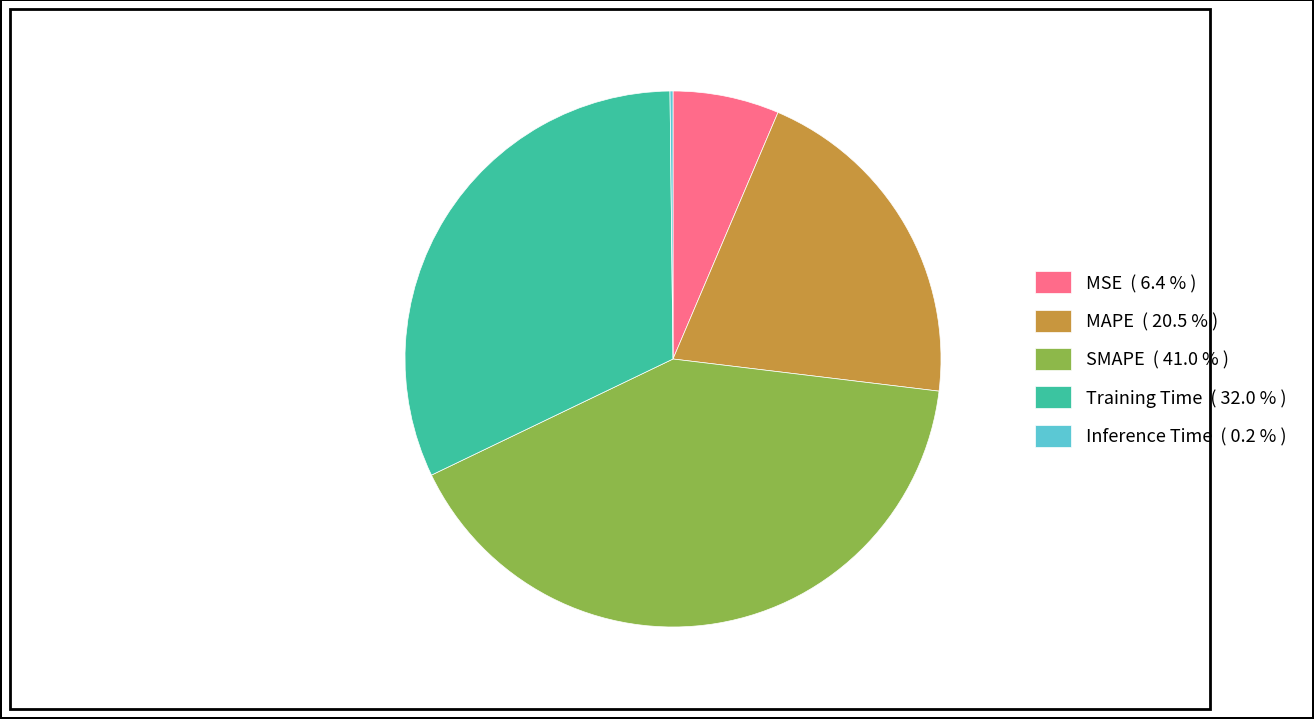

Does any single category account for the majority?

No